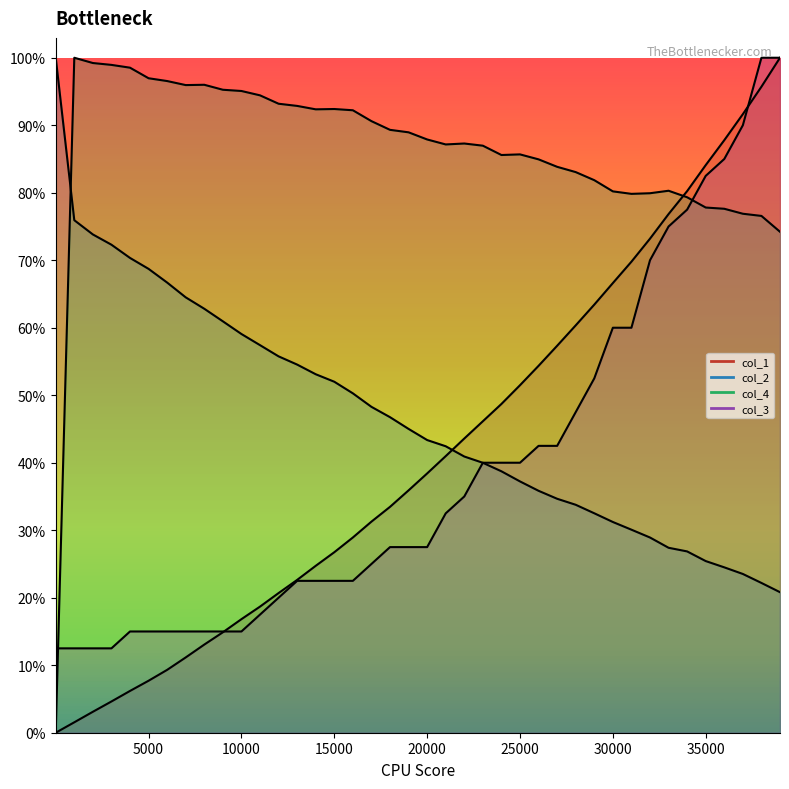

Rank the categories by col_4 value from lowest to highest.

1, 39001, 38001, 37001, 36001, 35001, 34001, 31001, 32001, 30001, 33001, 29001, 28001, 27001, 26001, 24001, 25001, 23001, 21001, 22001, 20001, 19001, 18001, 17001, 16001, 14001, 15001, 13001, 12001, 11001, 10001, 9001, 7001, 8001, 6001, 5001, 4001, 3001, 2001, 1001